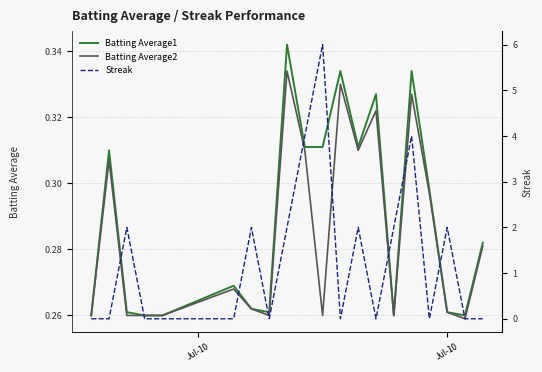

How many lines are shown in the chart?

3